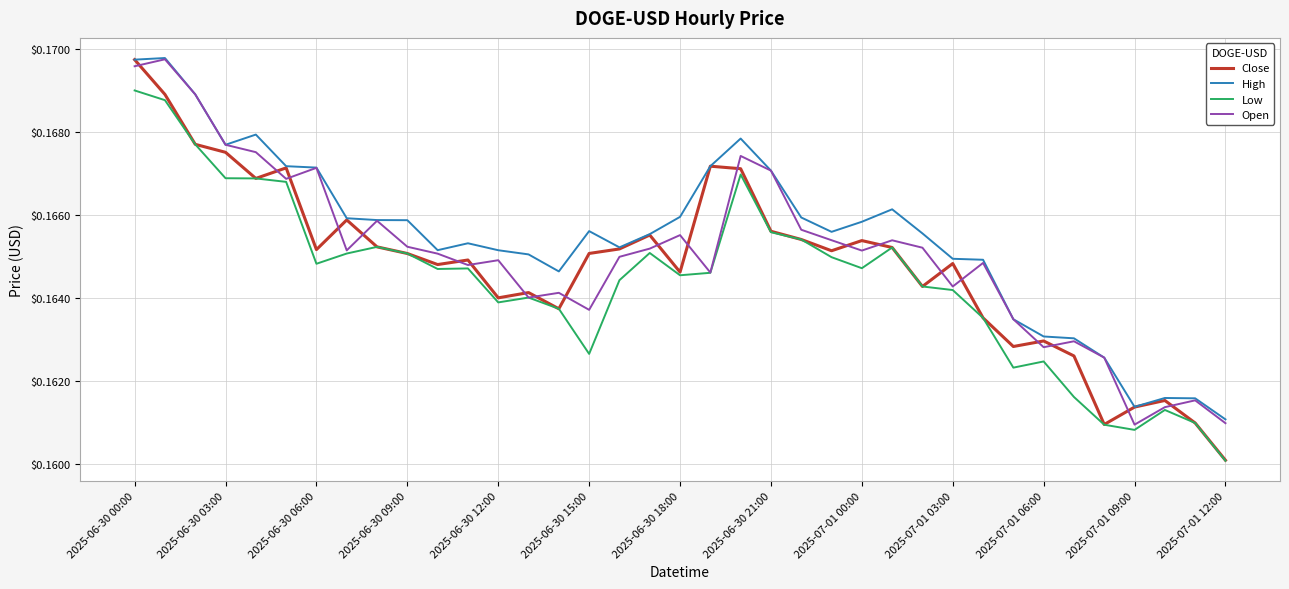

What are all the series names shown in the legend?

Close, High, Low, Open